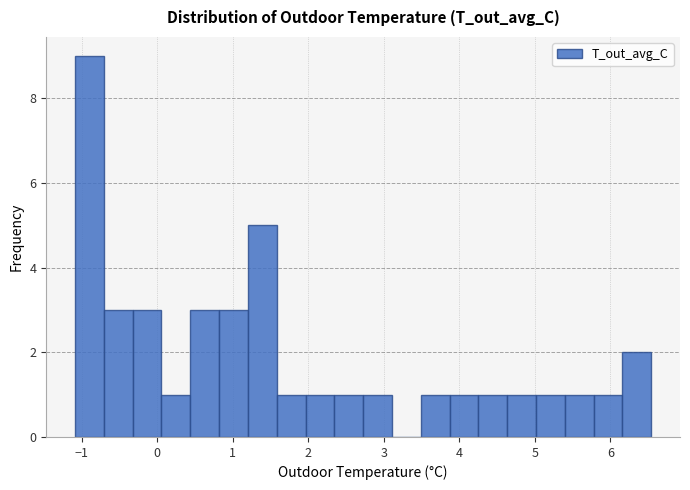

Around what value on the x-axis is the tallest bar? Give the approximate position of its centre, as read against the axis.

-0.9